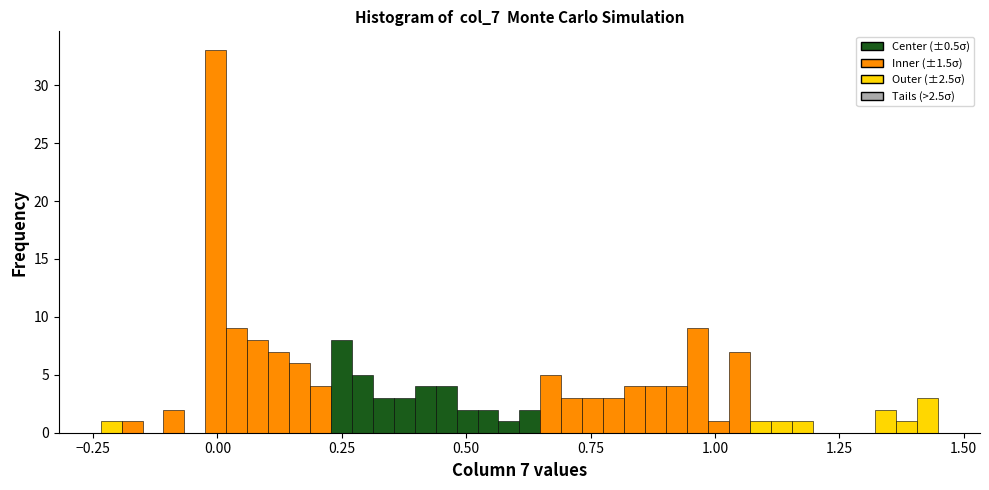

Around what value on the x-axis is the tallest bar? Give the approximate position of its centre, as read against the axis.

0.00